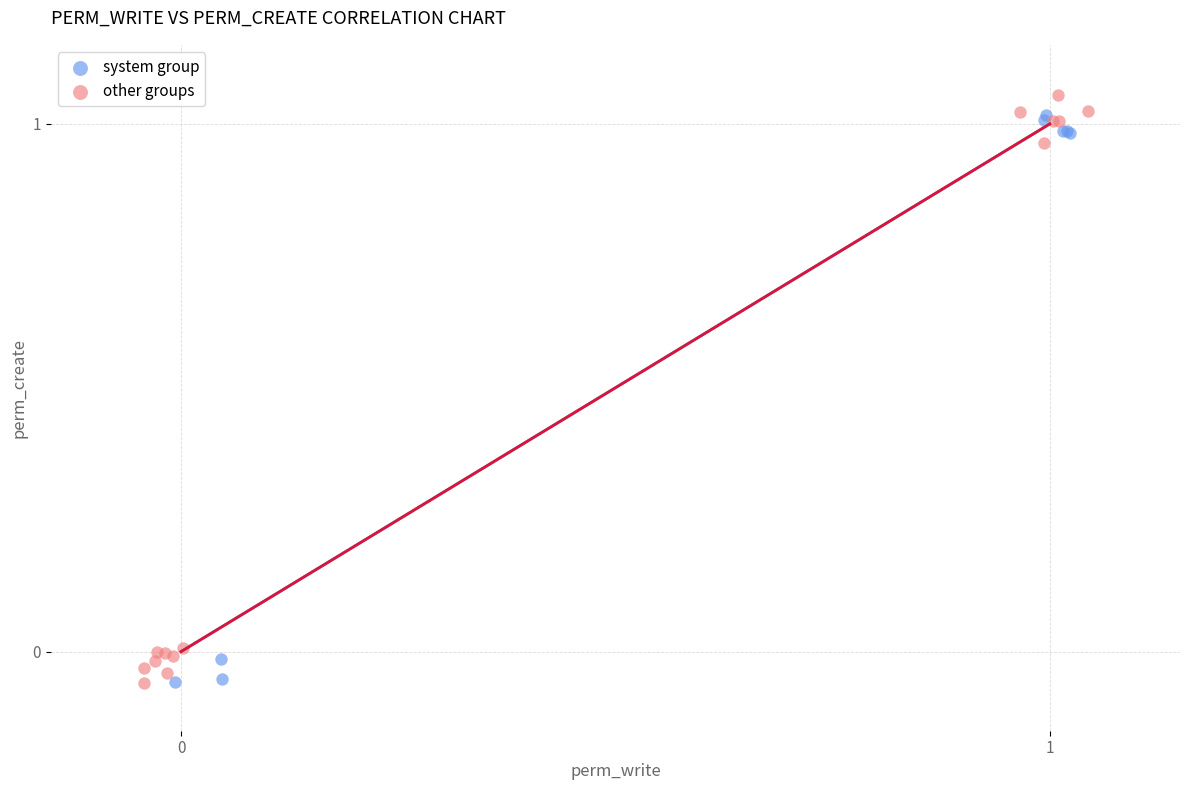

Which series has the widest spread of Y values?

other groups